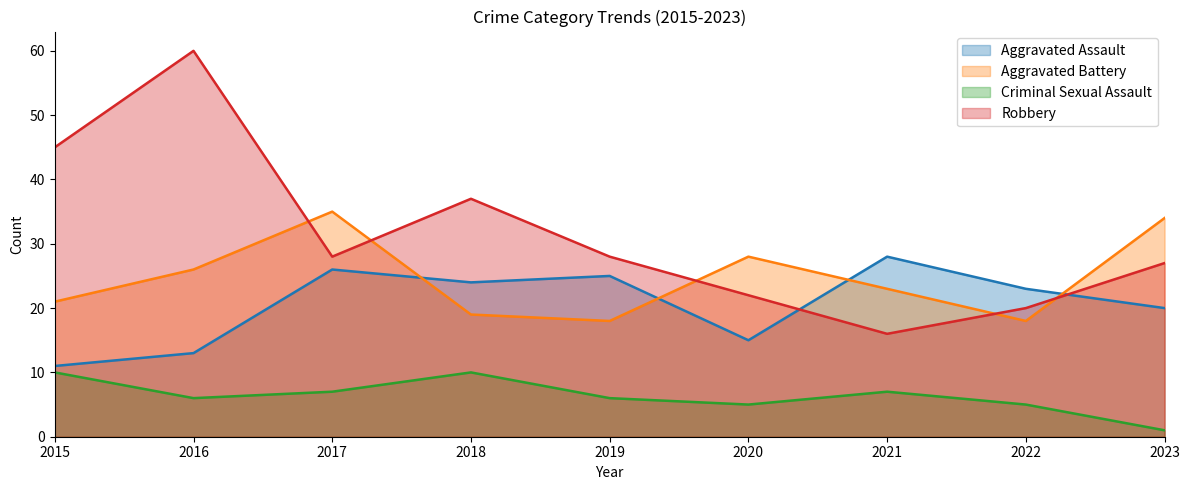

Reading right to left, extract all data points from this chart.

Aggravated Assault: 20	23	28	15	25	24	26	13	11
Aggravated Battery: 34	18	23	28	18	19	35	26	21
Criminal Sexual Assault: 1	5	7	5	6	10	7	6	10
Robbery: 27	20	16	22	28	37	28	60	45